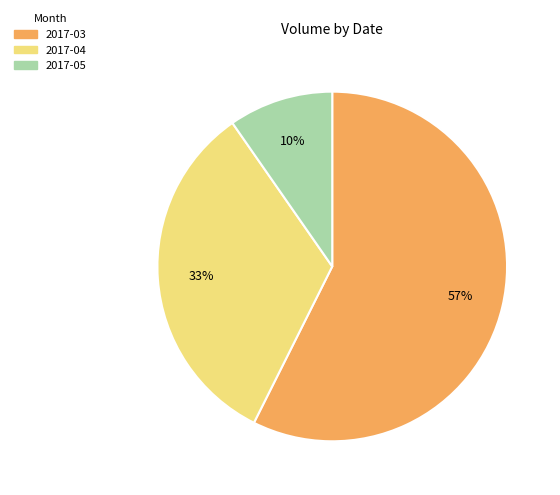

Is there any slice that represents more than half of the pie?

Yes